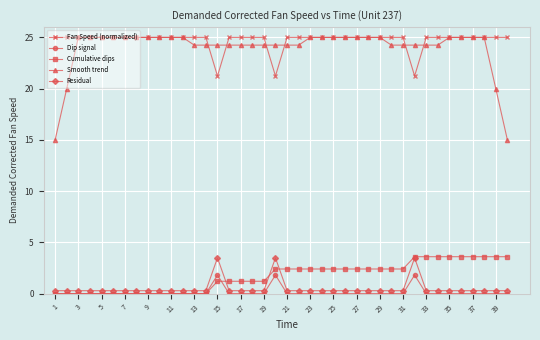

What is the difference between the second highest and minimum values in the Residual series?

3.2